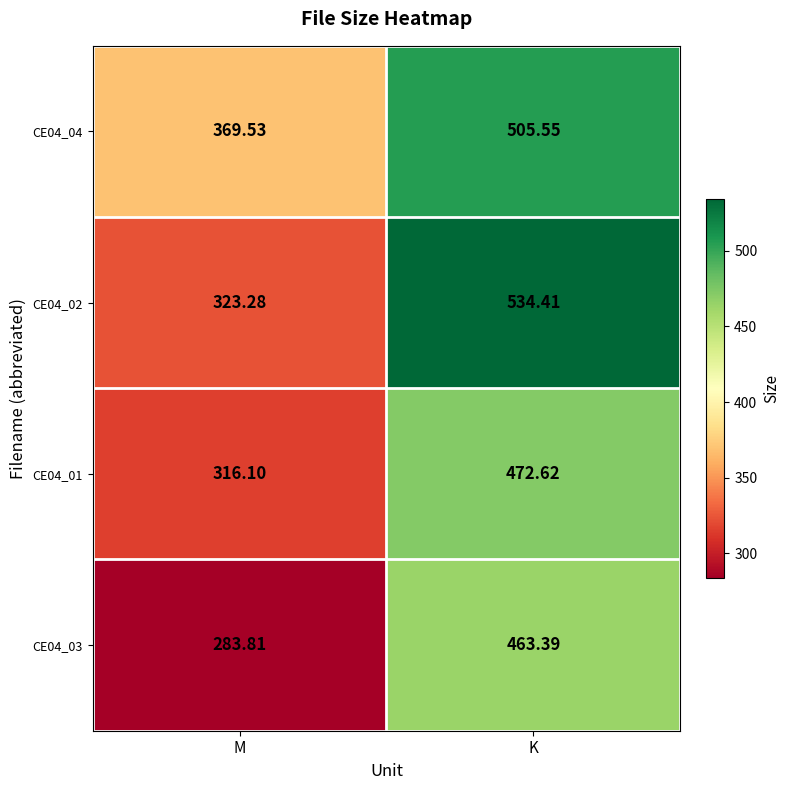

What is the maximum value shown in the chart?

534.4